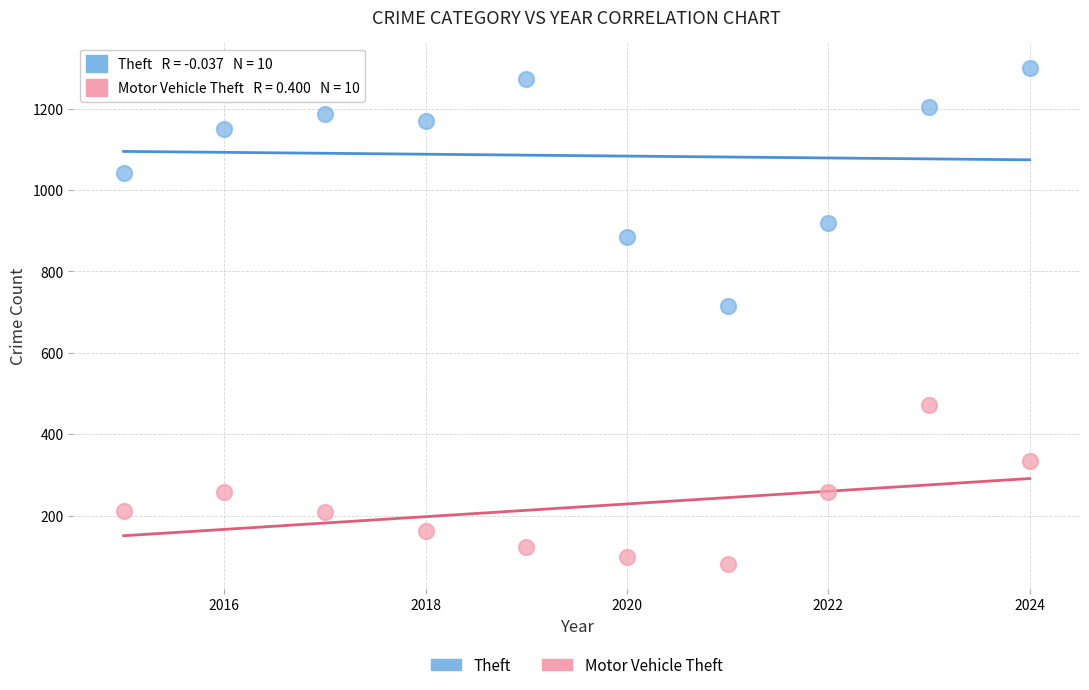

Which series has the largest Y range (max minus min)?

Theft